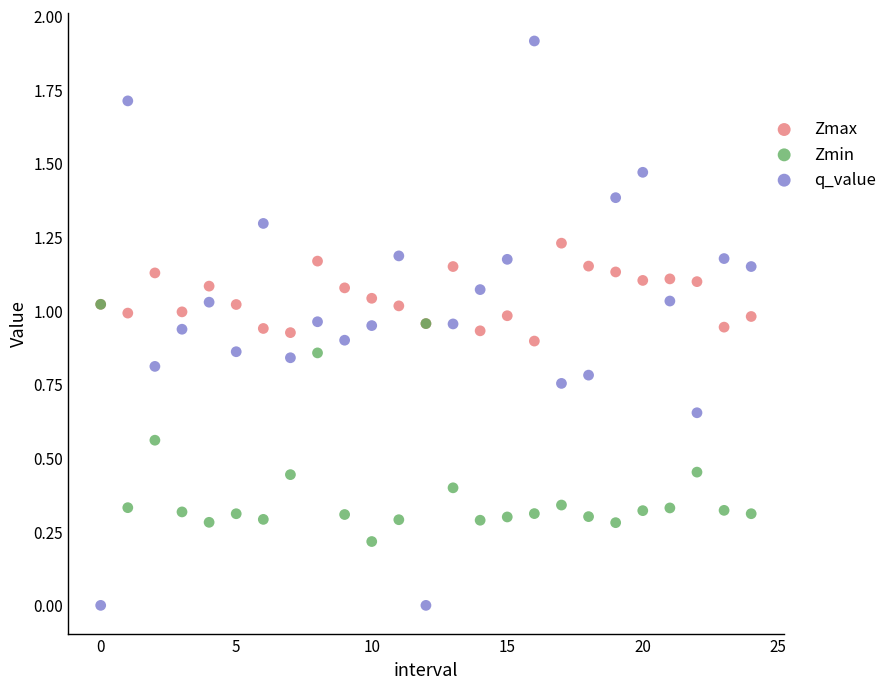

What are all the series names shown in the legend?

Zmax, Zmin, q_value